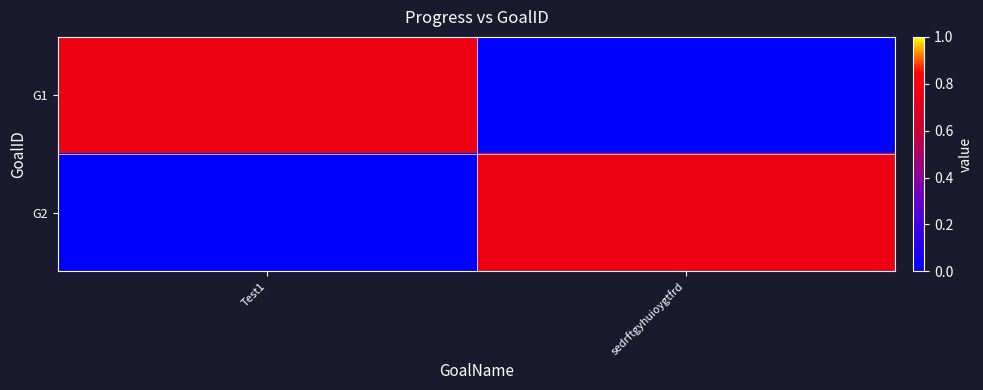

Reading right to left, extract all data points from this chart.

G1: sedrftgyhuioygtfrd=0.0	Test1=0.8
G2: sedrftgyhuioygtfrd=0.8	Test1=0.0